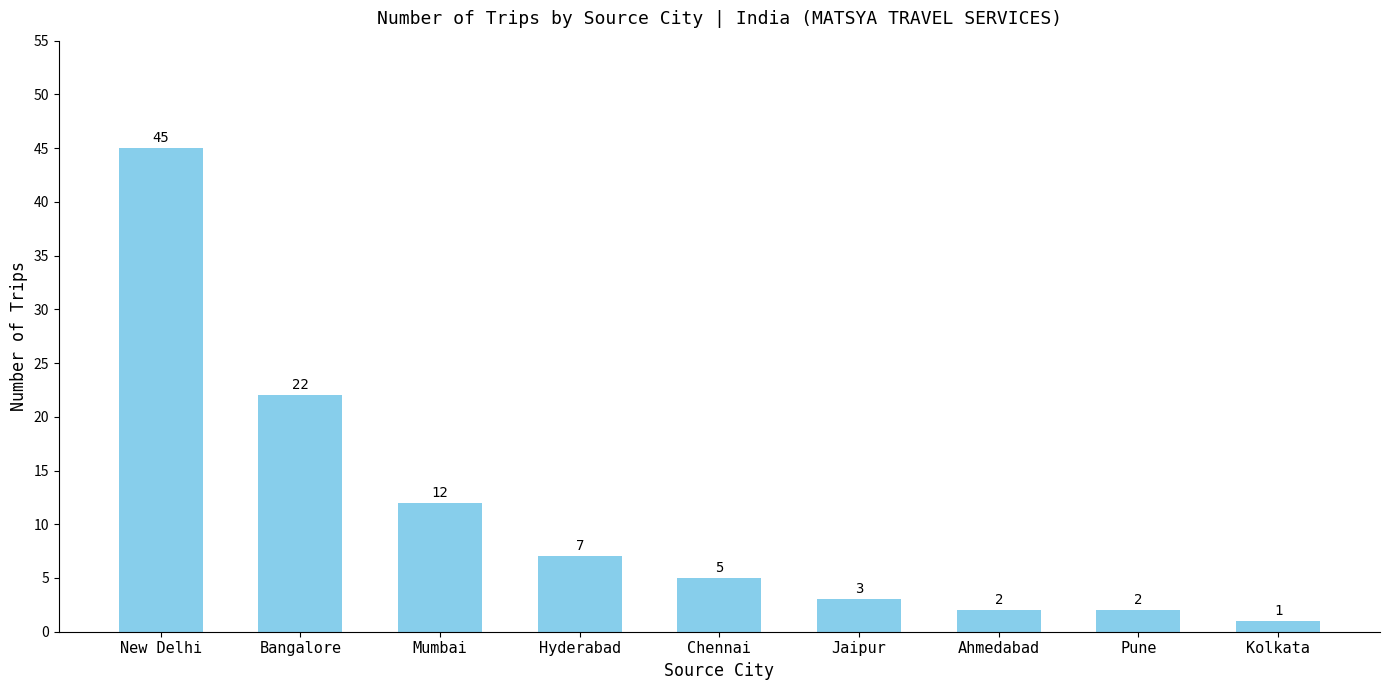

Where does the data first go above 5?

New Delhi